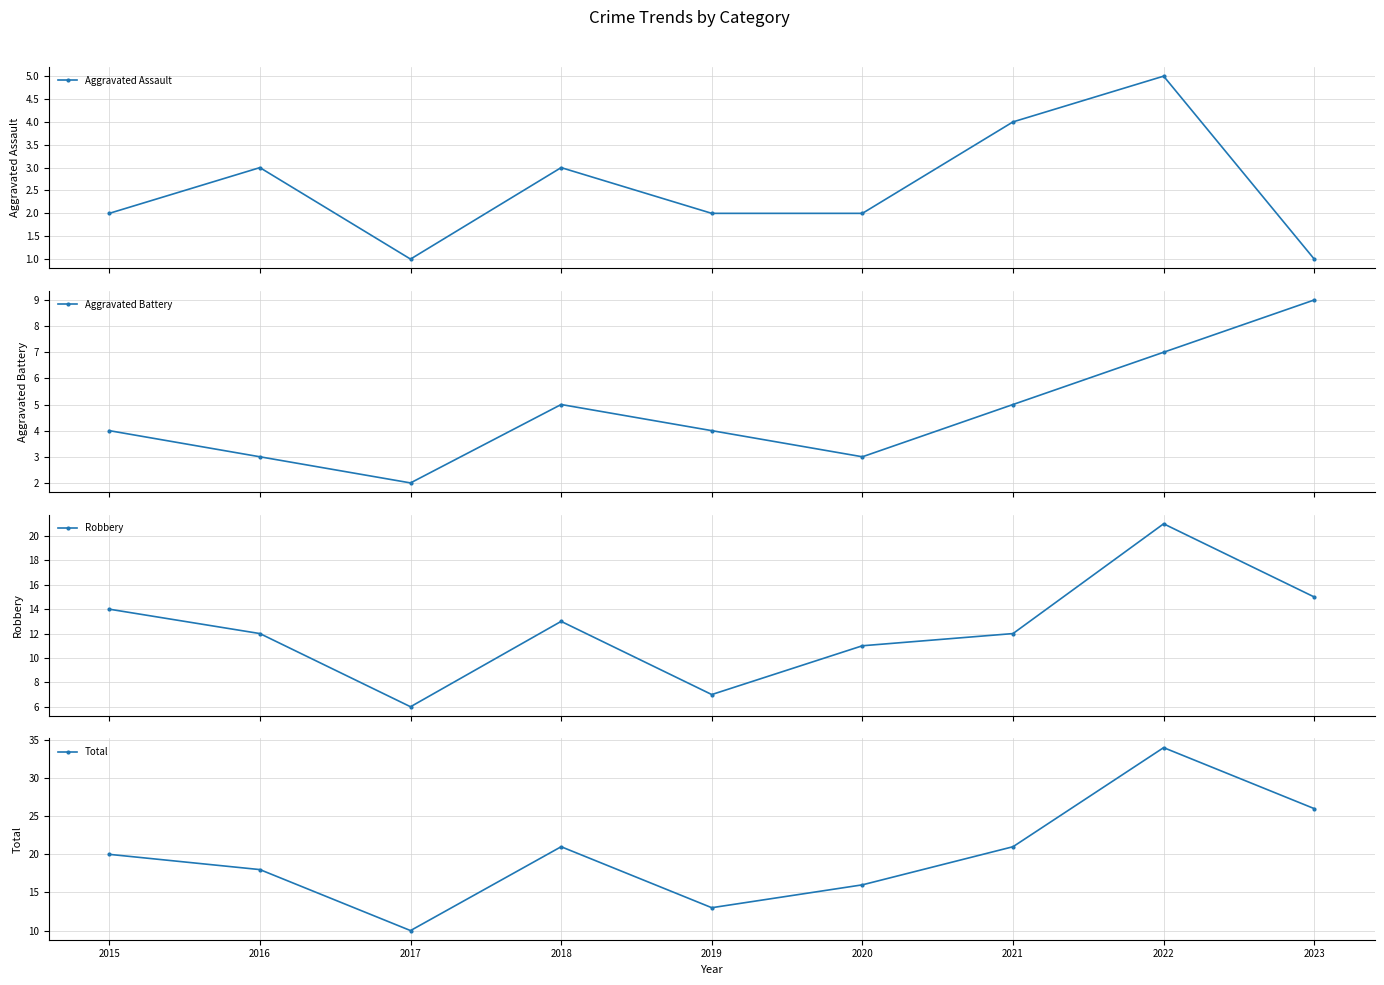

Which category has the highest value across all series?

2022